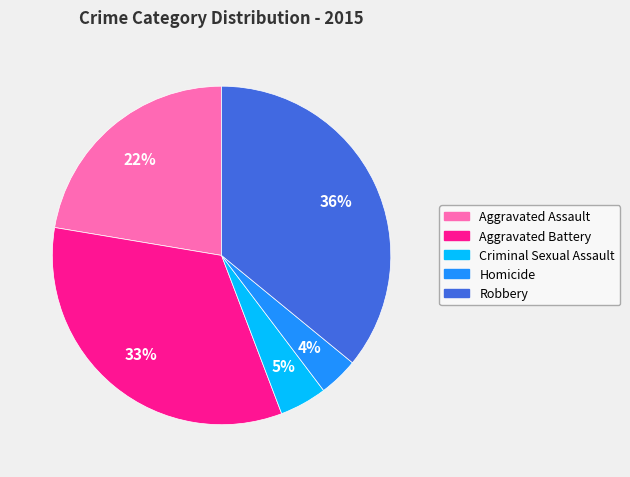

To the nearest percent, what is the average slice percentage?

20%